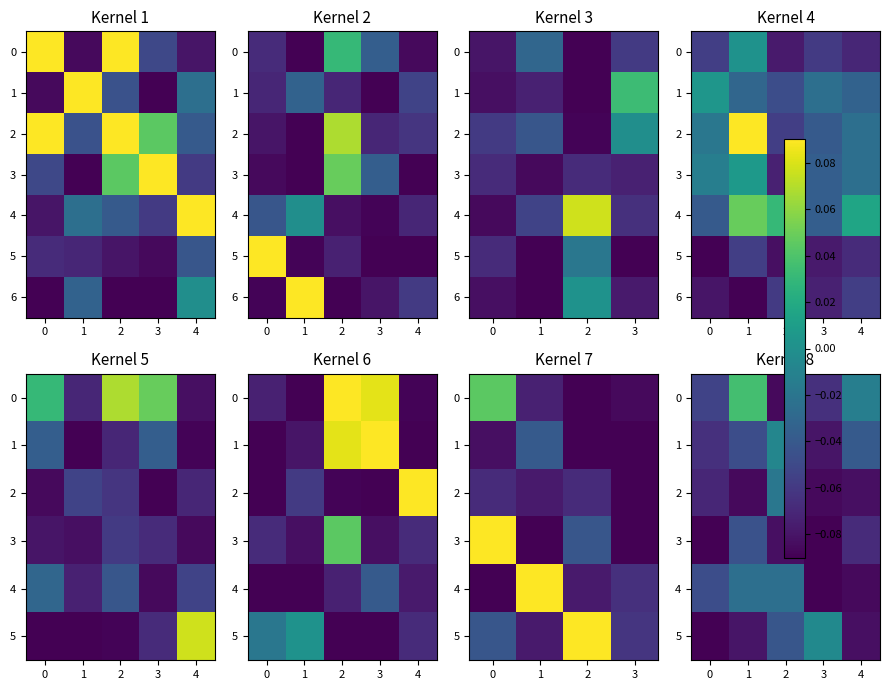

Is the value of 0 at 1 greater than the value of 4 at 3?

Yes